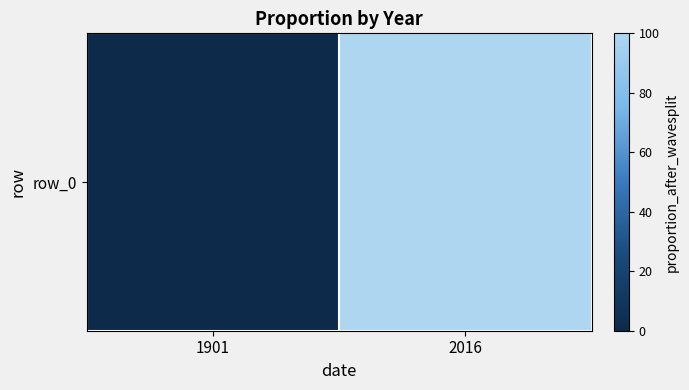

Reading left to right, what are all the values shown in this chart?

0.5	99.9